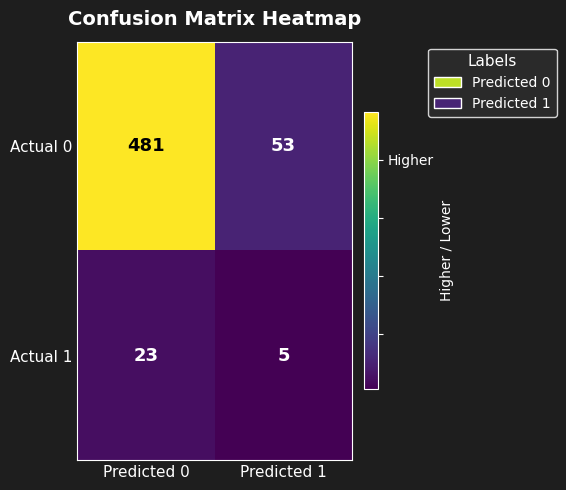

Reading left to right, list all the values displayed in this chart.

Actual 0: Predicted 0=481	Predicted 1=53
Actual 1: Predicted 0=23	Predicted 1=5